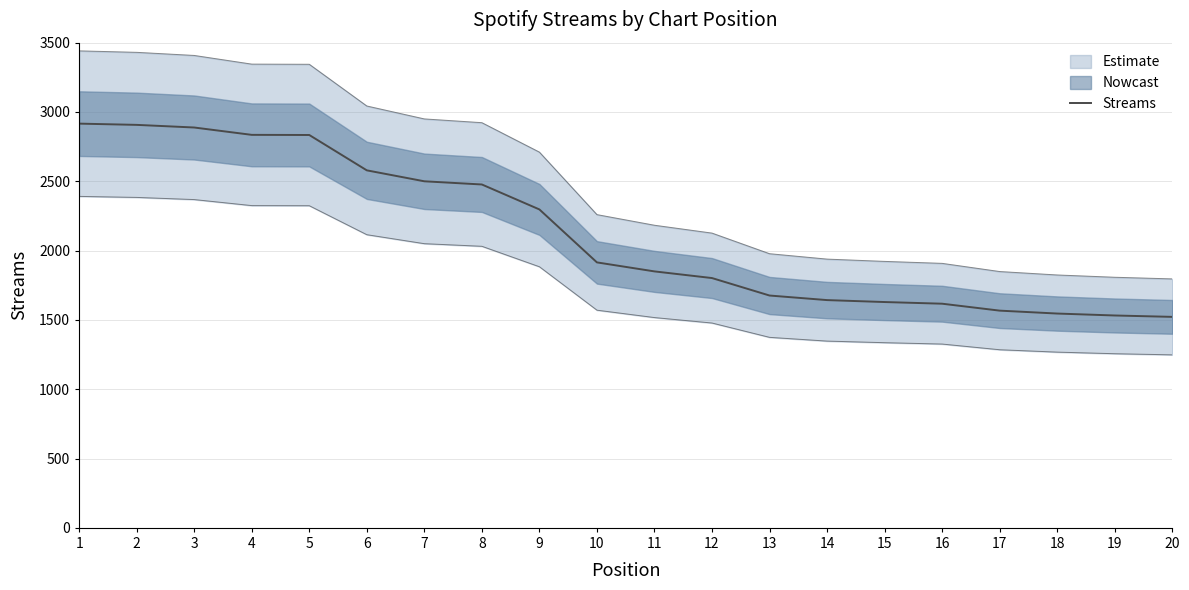

Does the chart display data point markers on the line(s)?

No